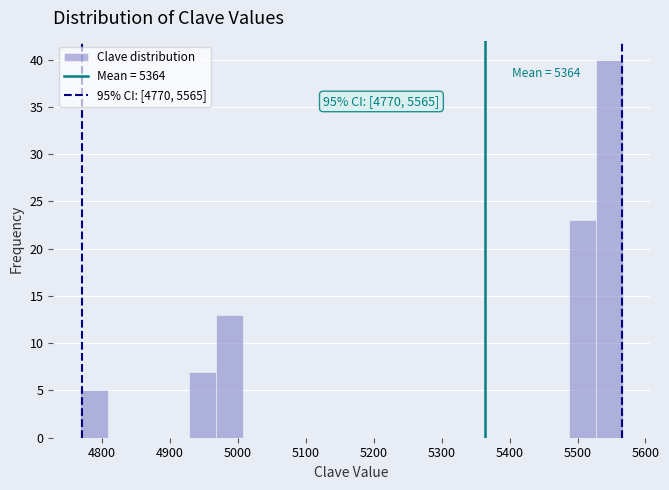

Read against the x-axis, roughly where is the centre of the tallest bar?

5550